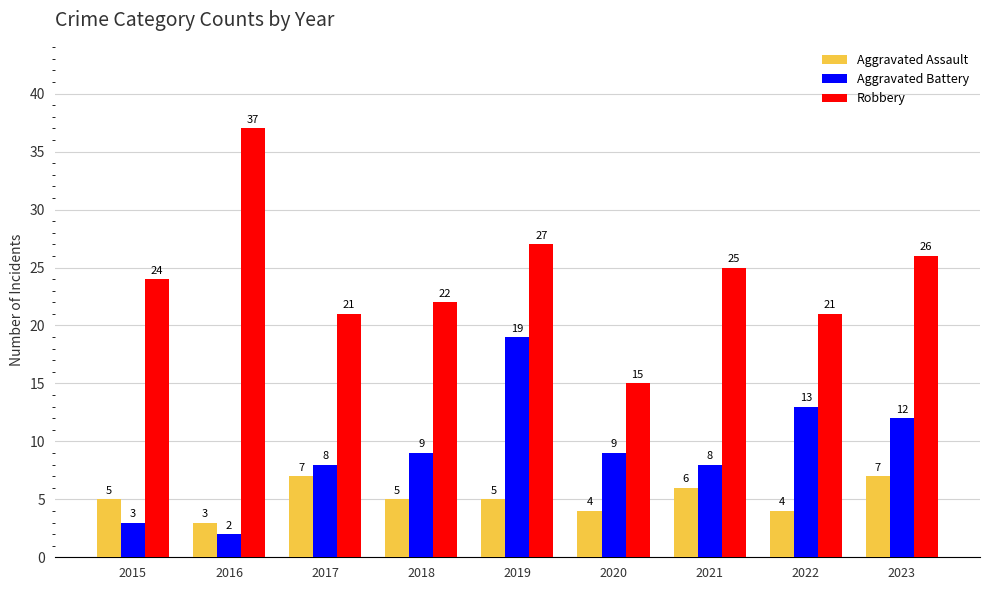

How many series are shown in this chart?

3